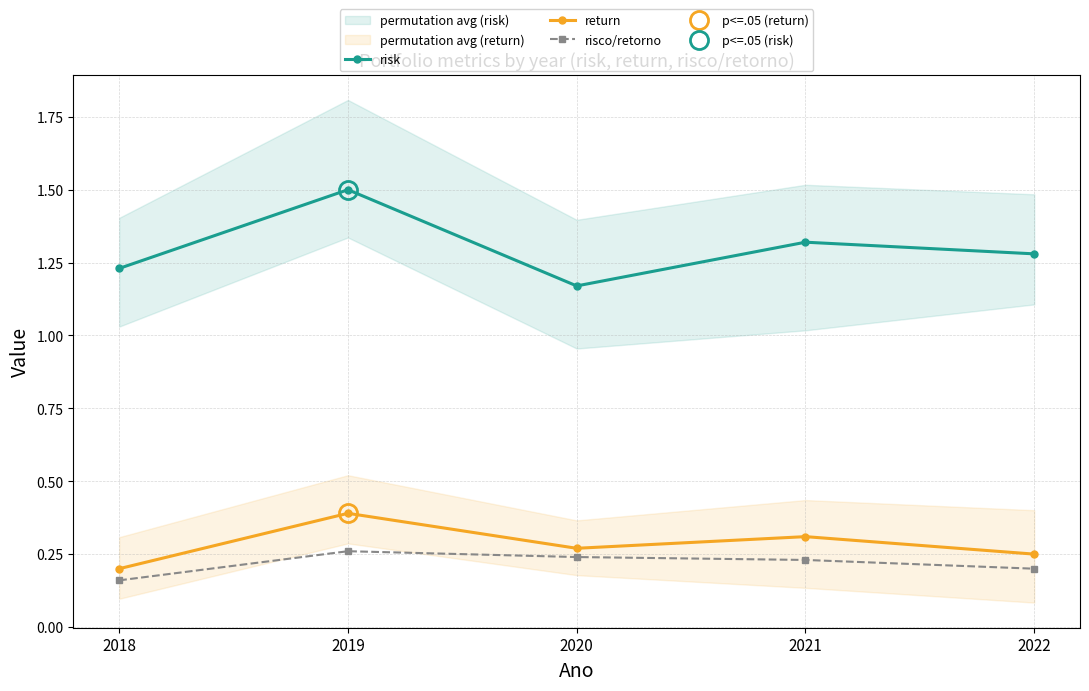

What is the spread (max minus min) of values at 2022?

1.1